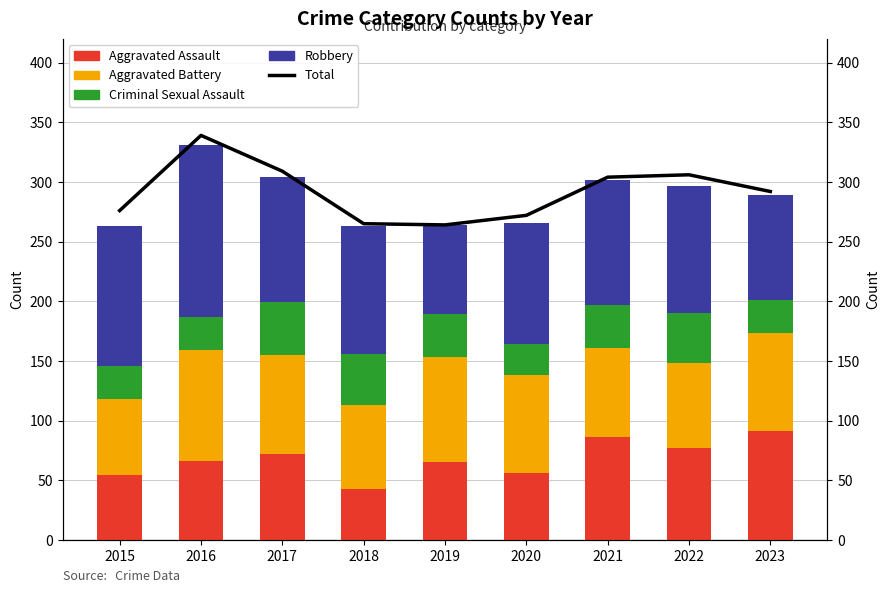

What is the minimum value for Aggravated Battery?

64